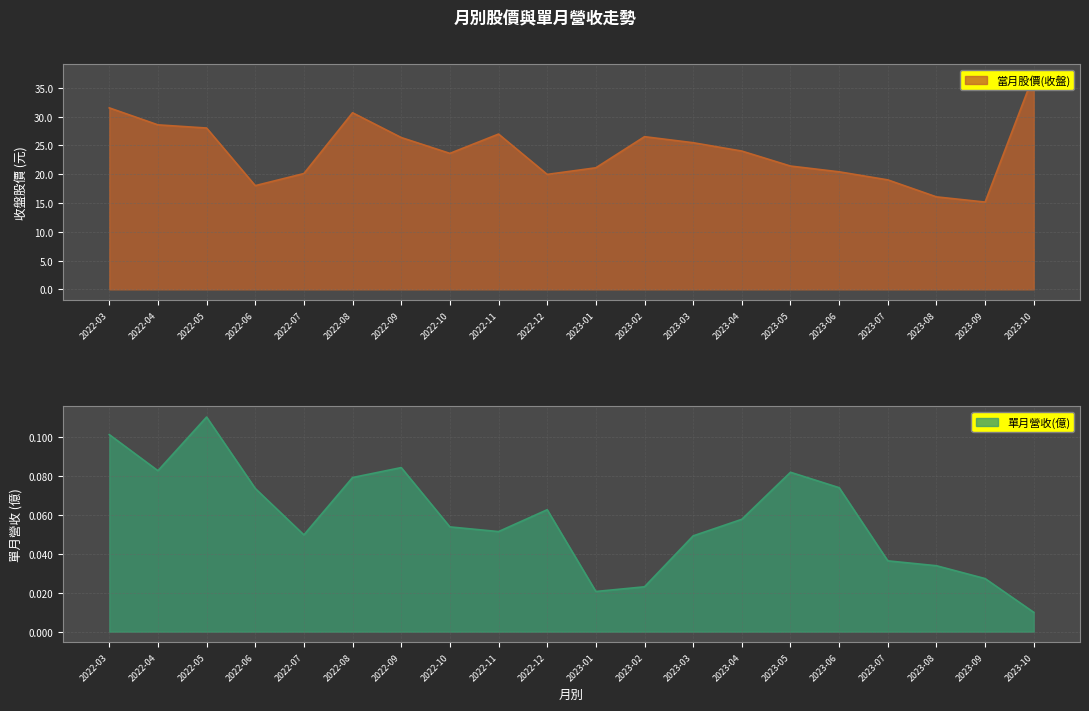

What is the average value of the 當月股價(收盤) series?

24.0